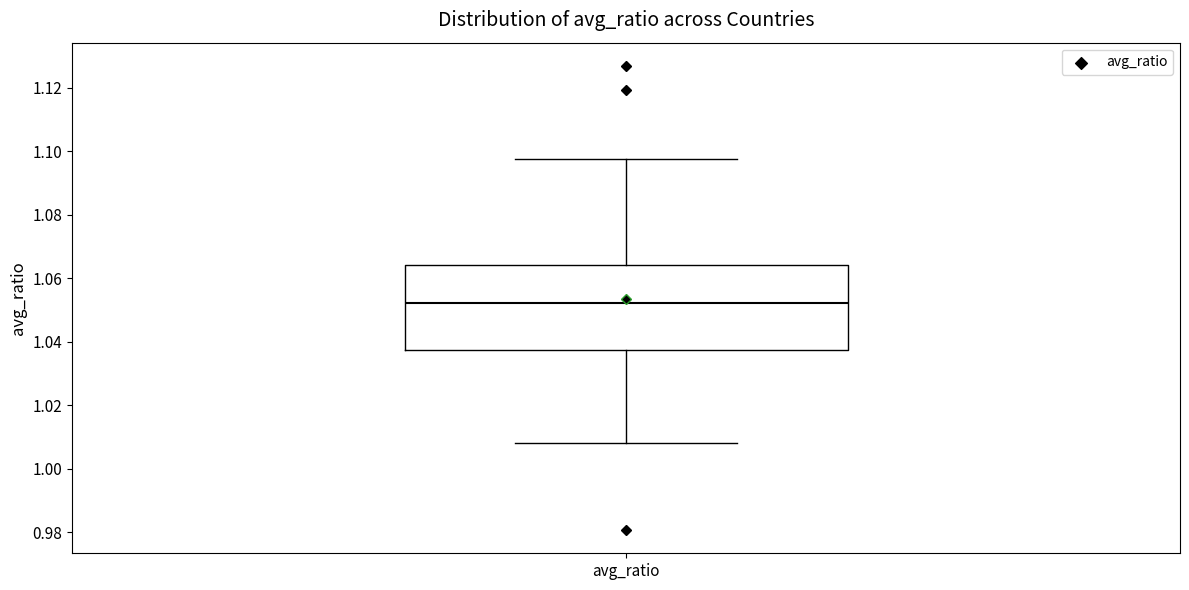

Read this box plot against the y-axis: the position of the median line, the range covered by the box, and the ends of both whiskers. The values are not printed on the chart, so give them approximately, as read against the axis.

median 1.052, box 1.038 to 1.064, whiskers 1.008 to 1.098